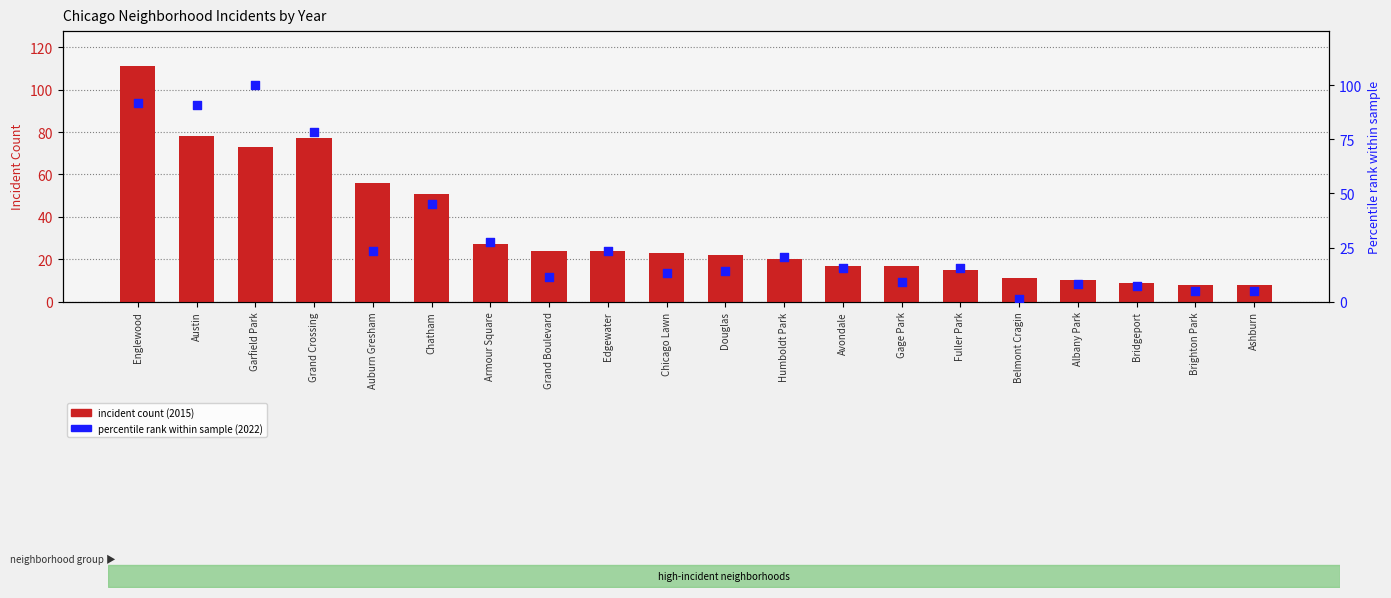

Which series has the widest spread of Y values?

2015 count